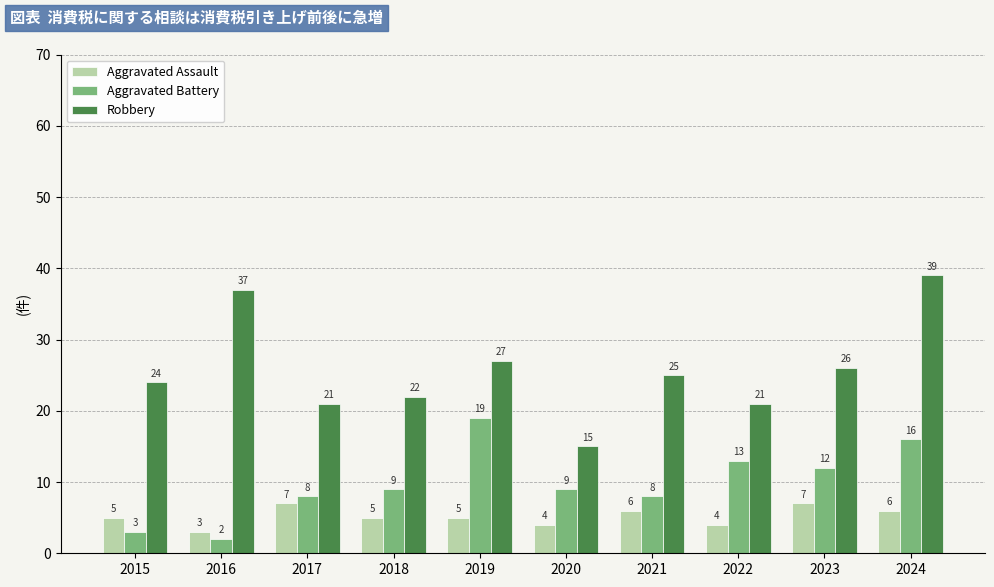

Is the value of Aggravated Battery at 2017 greater than the value of Aggravated Assault at 2016?

Yes